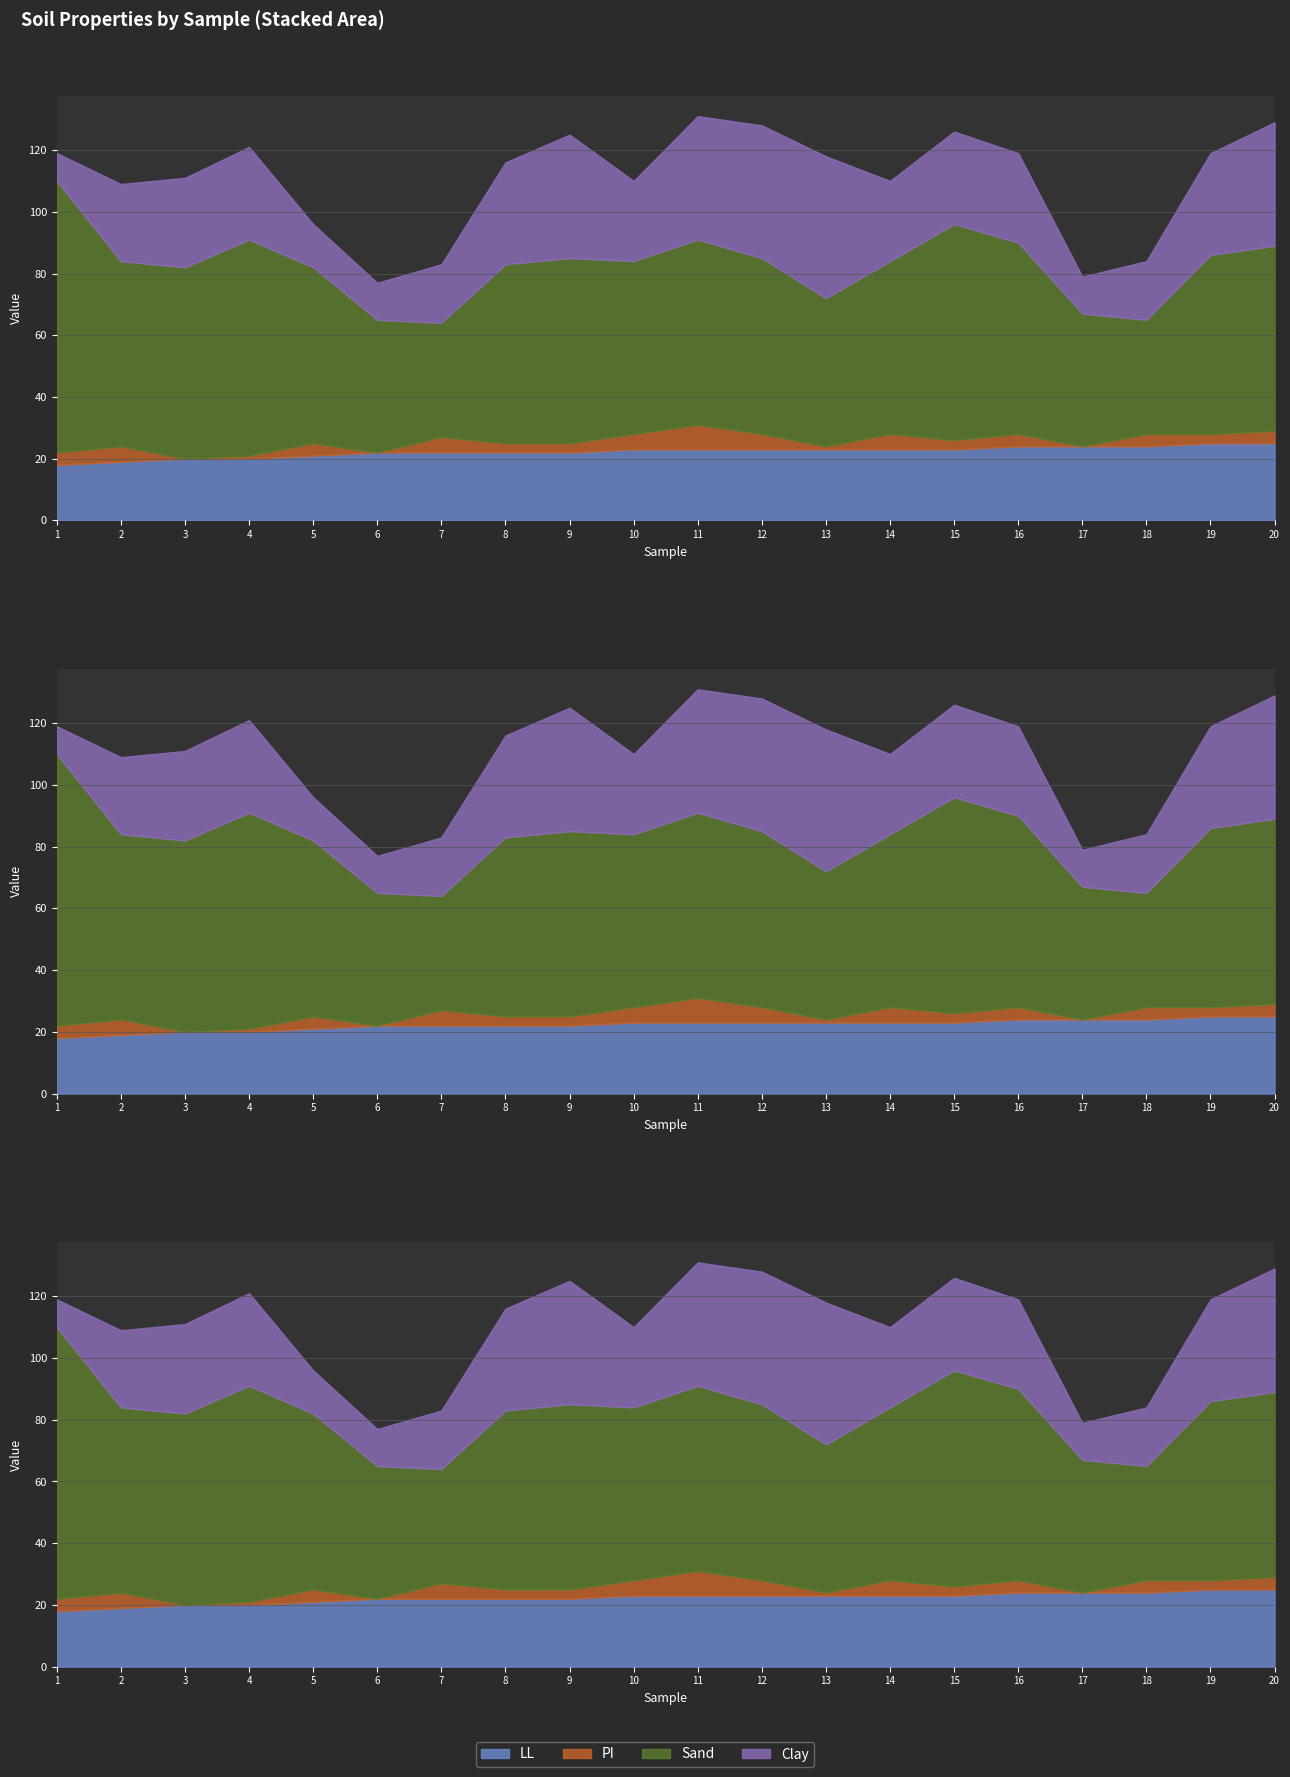

What is the sum of the Clay values at 3 and 19?

62